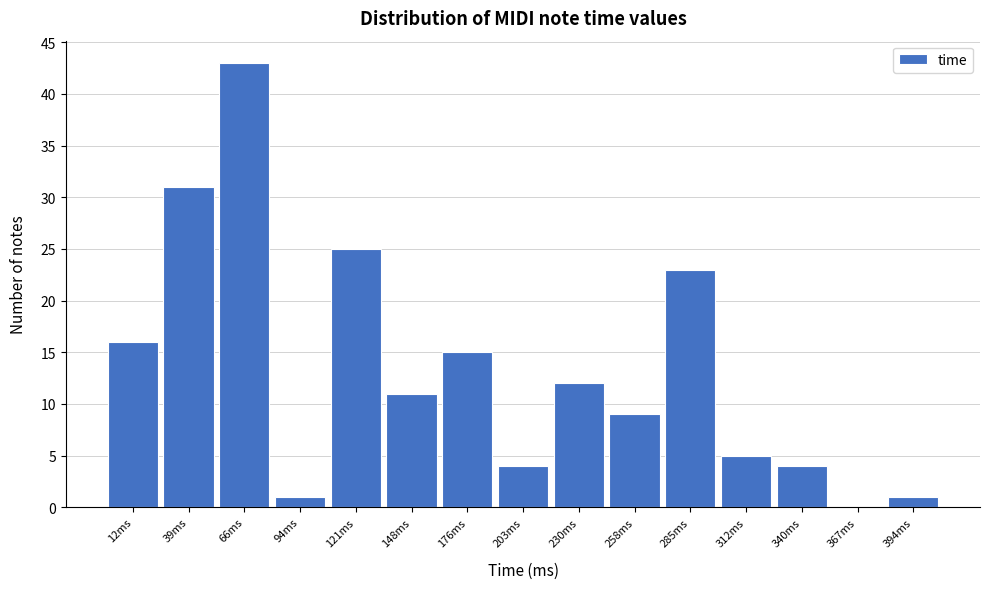

Reading right to left, transcribe all the data shown in this chart.

394ms=1	367ms=0	340ms=4	312ms=5	285ms=23	258ms=9	230ms=12	203ms=4	176ms=15	148ms=11	121ms=25	94ms=1	66ms=43	39ms=31	12ms=16